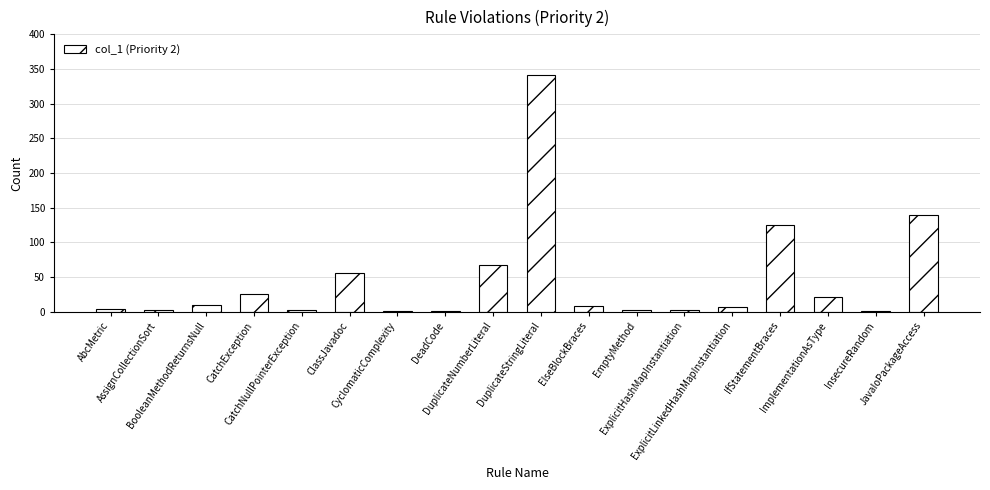

What is the maximum value shown in the chart?

341